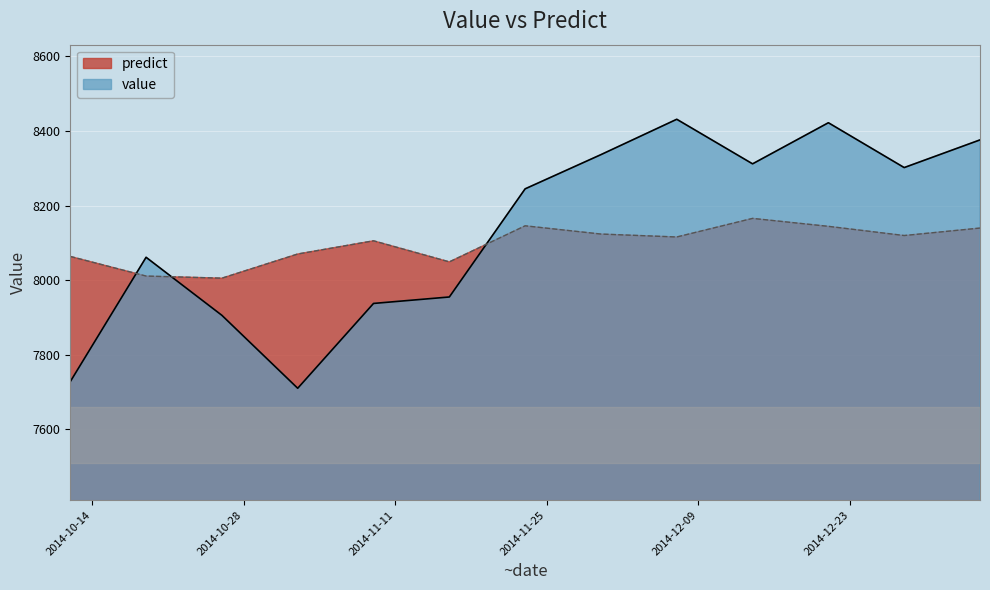

What is the sum of all value values?

105720.6